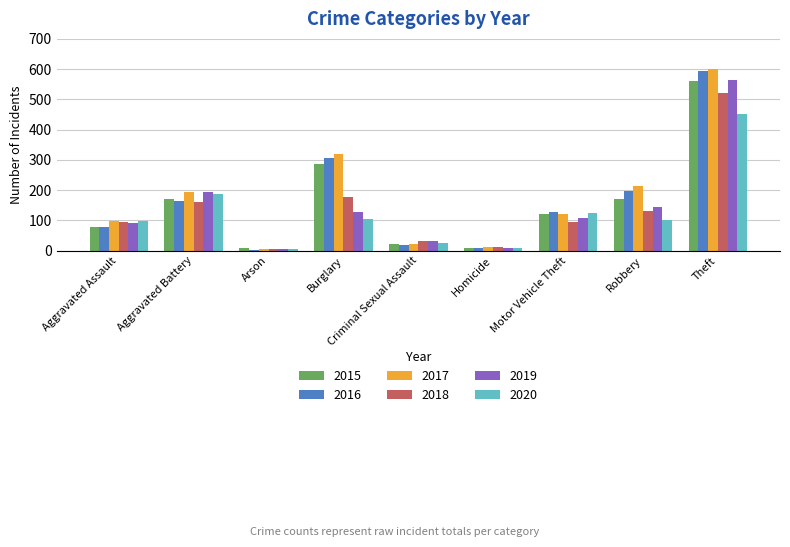

What is the difference between the second highest and minimum values in the 2018 series?

170